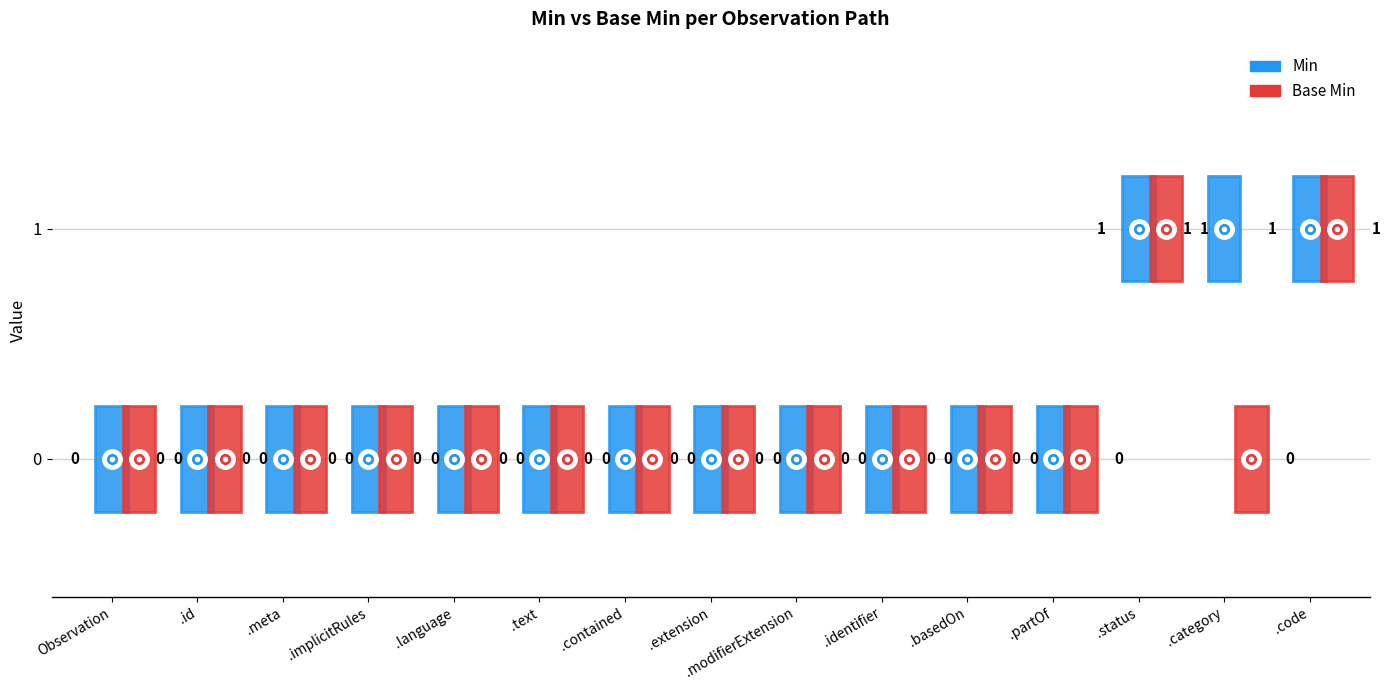

Which category has the lowest value in the Min series?

Observation